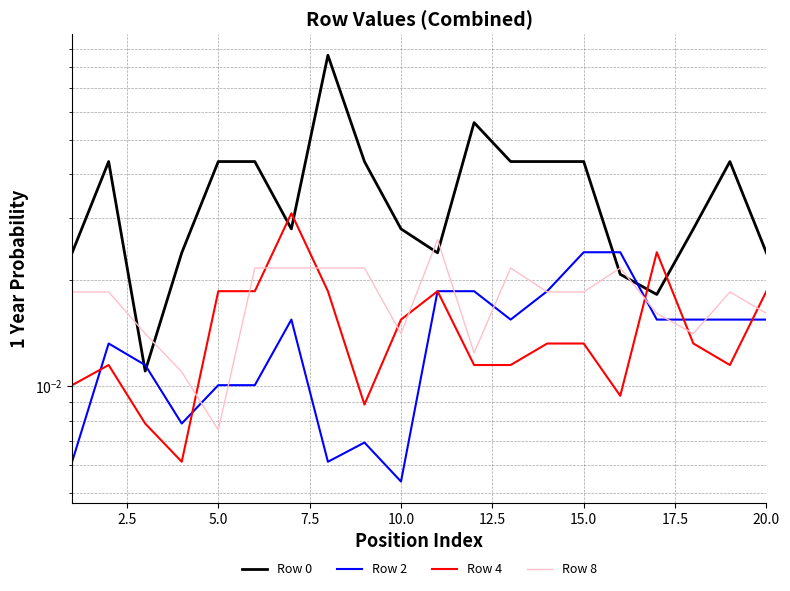

How many distinct data groups are displayed?

4